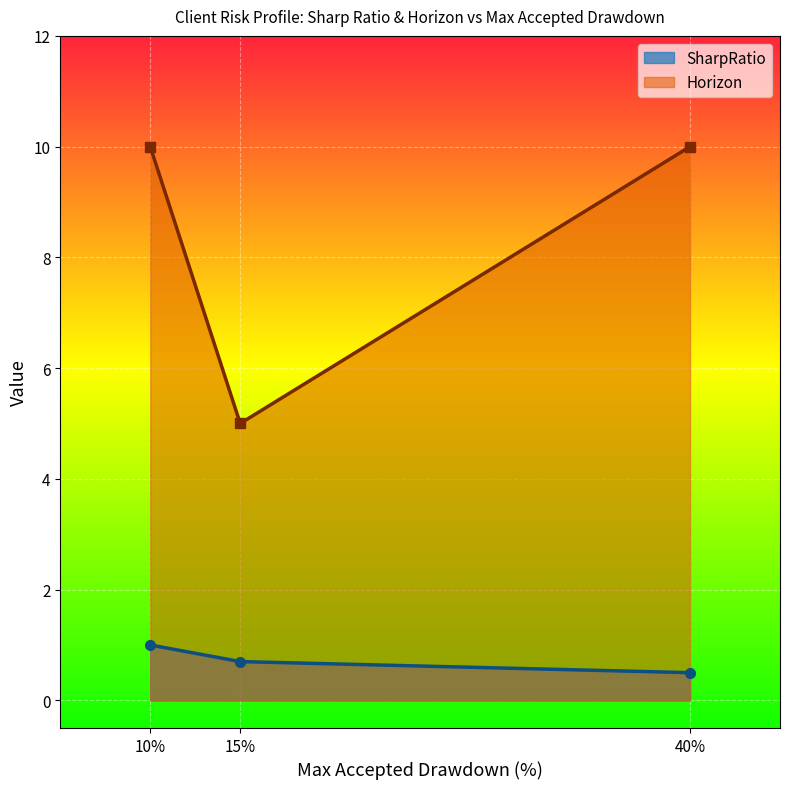

What is the label of the 3rd point from the left?

40%